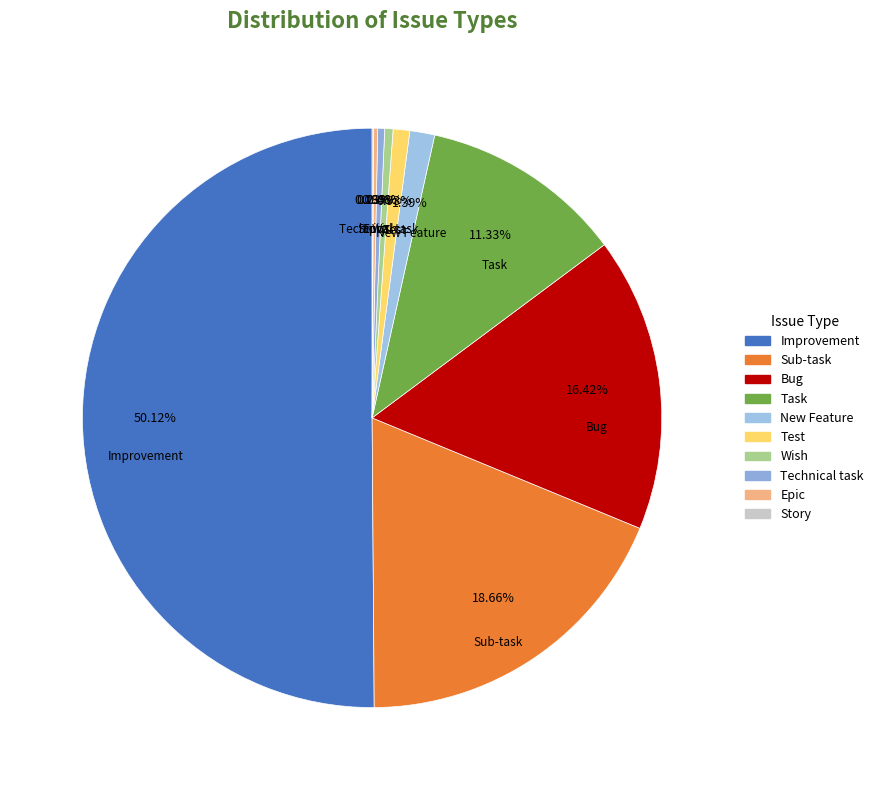

Between Test and Task, which is larger?

Task